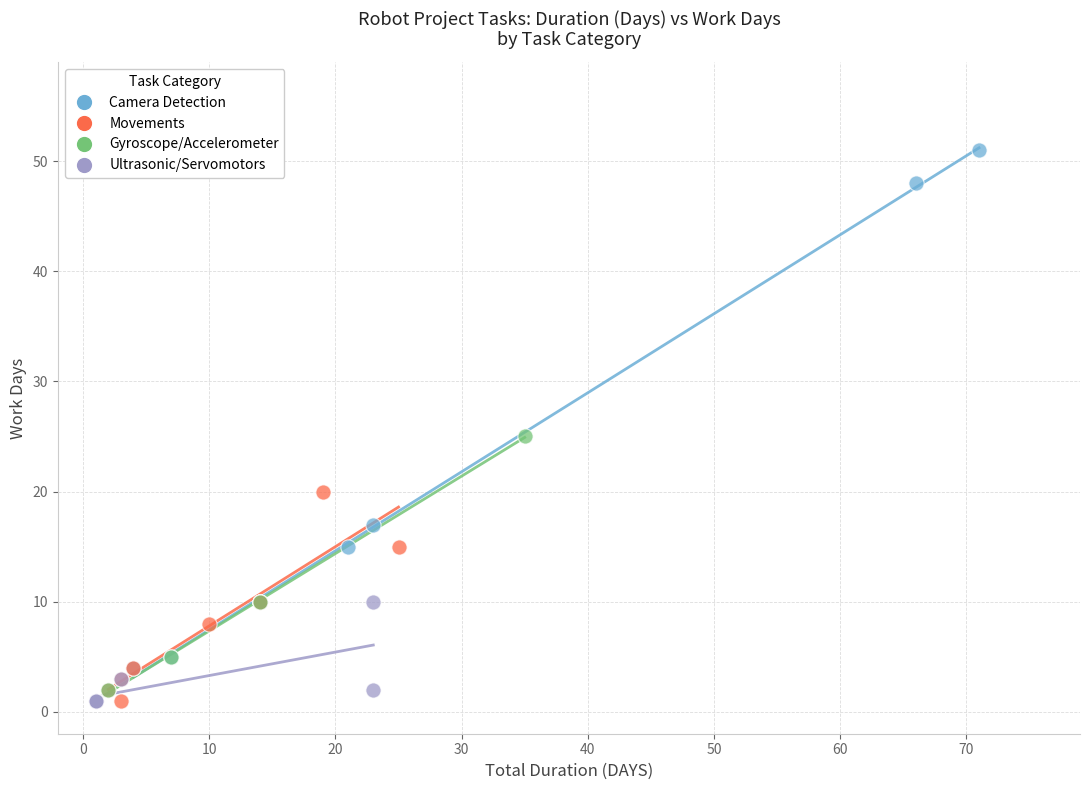

Which series has the largest Y range (max minus min)?

Camera Detection